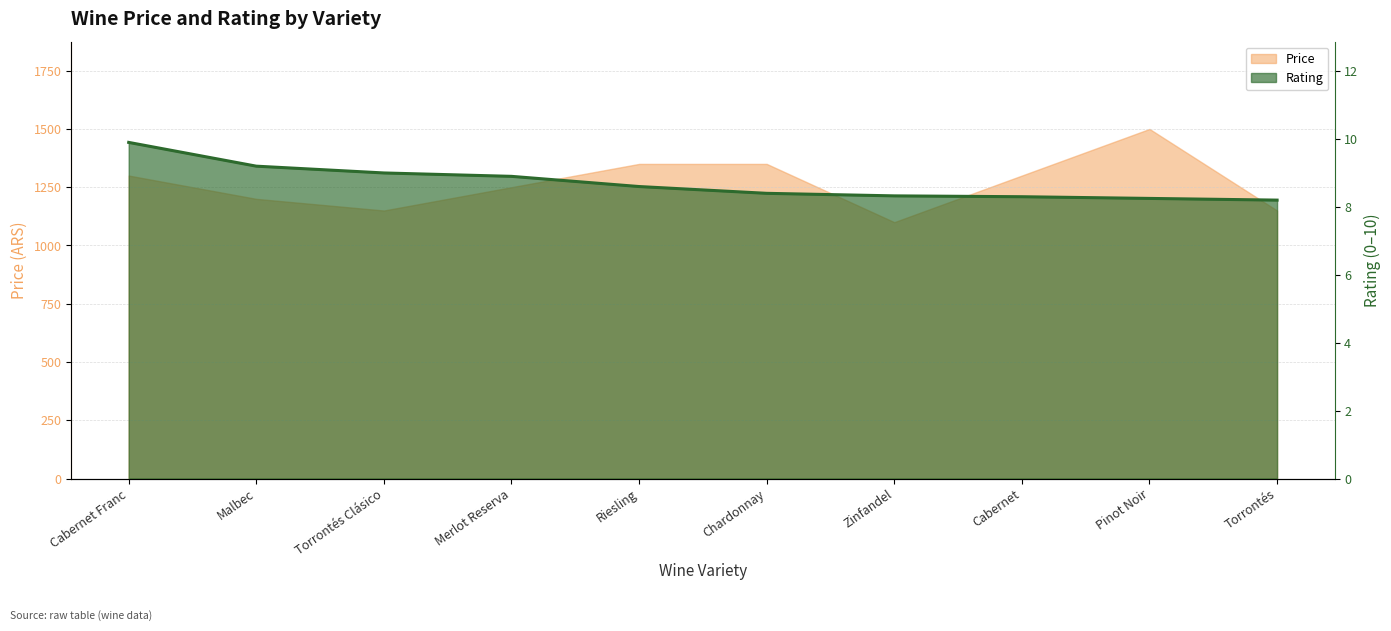

Approximately how many times larger is the value at Zinfandel compared to Cabernet Franc?

0.8